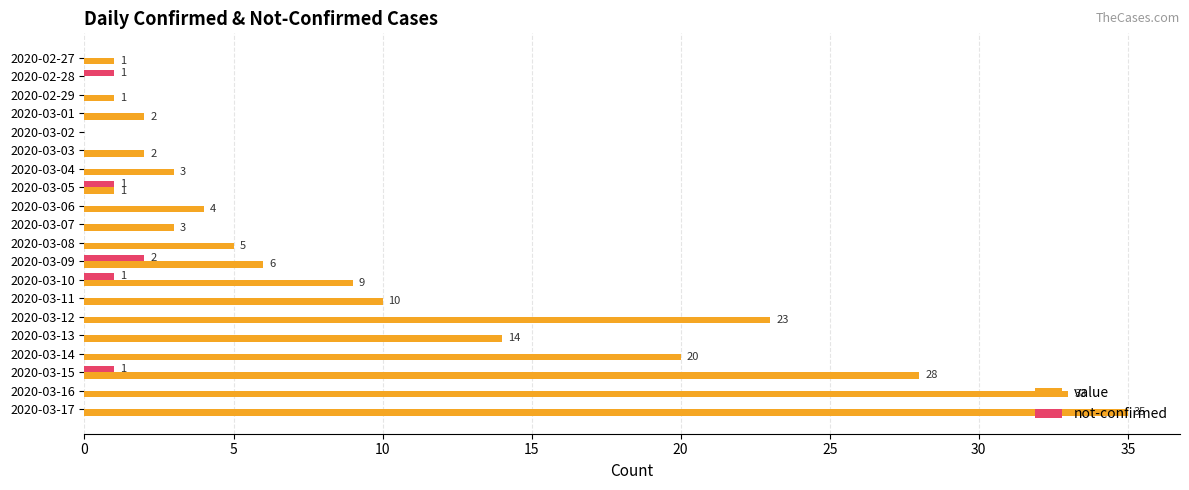

Where is value nearest to the value 17?

2020-03-13